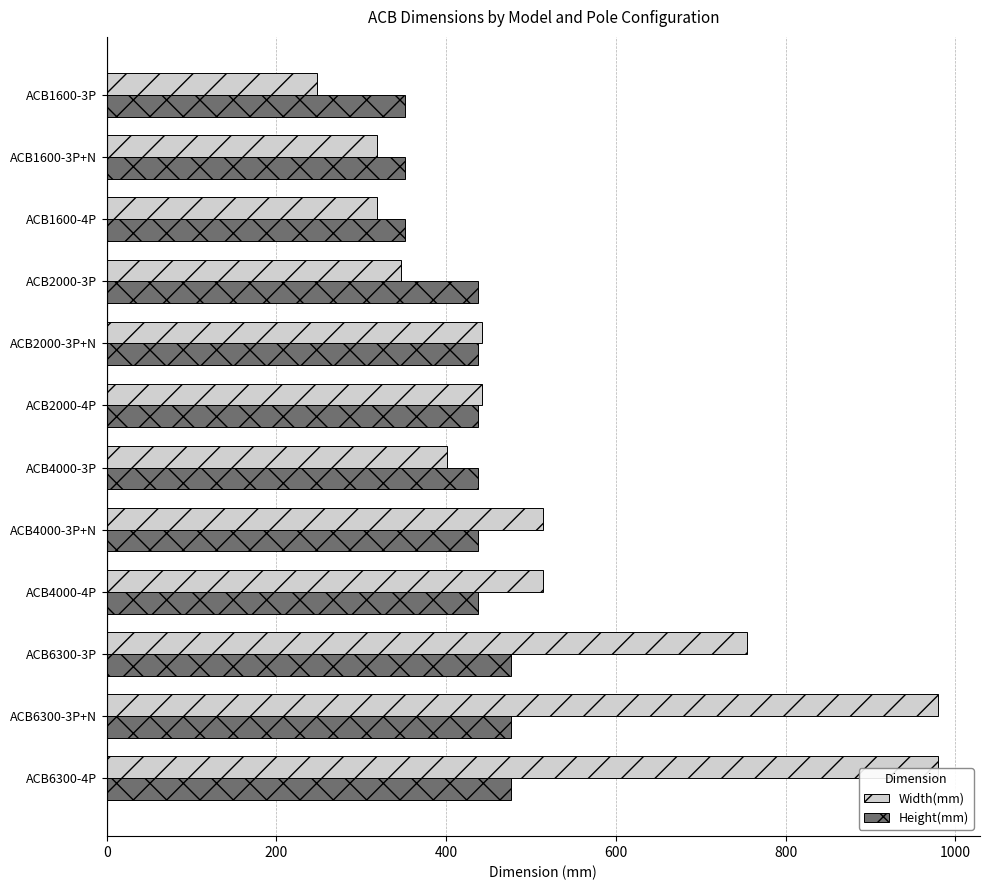

Which series has the widest spread of values?

Width(mm)